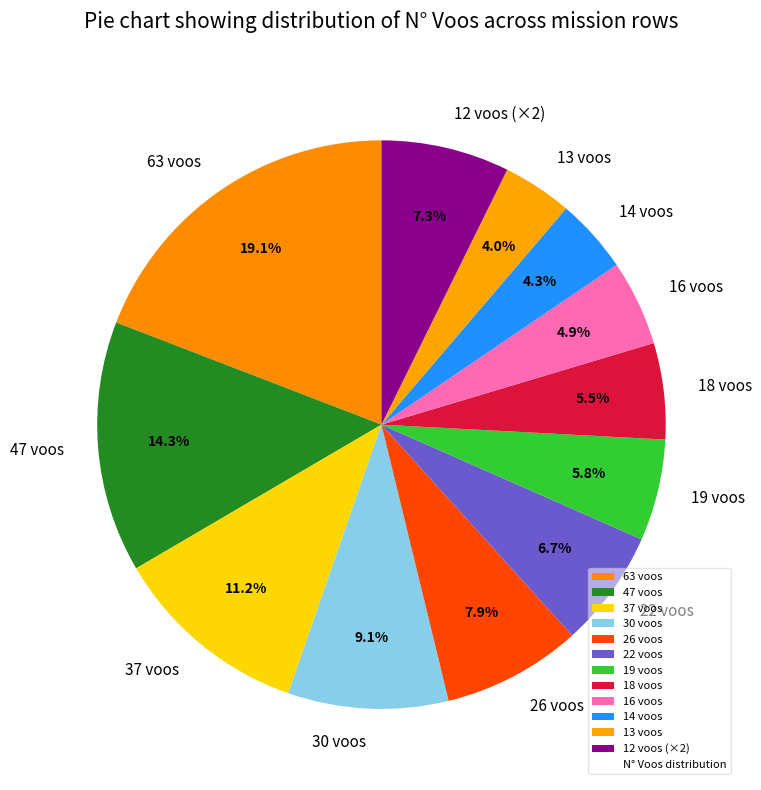

Which category has the biggest portion of the pie?

63 voos